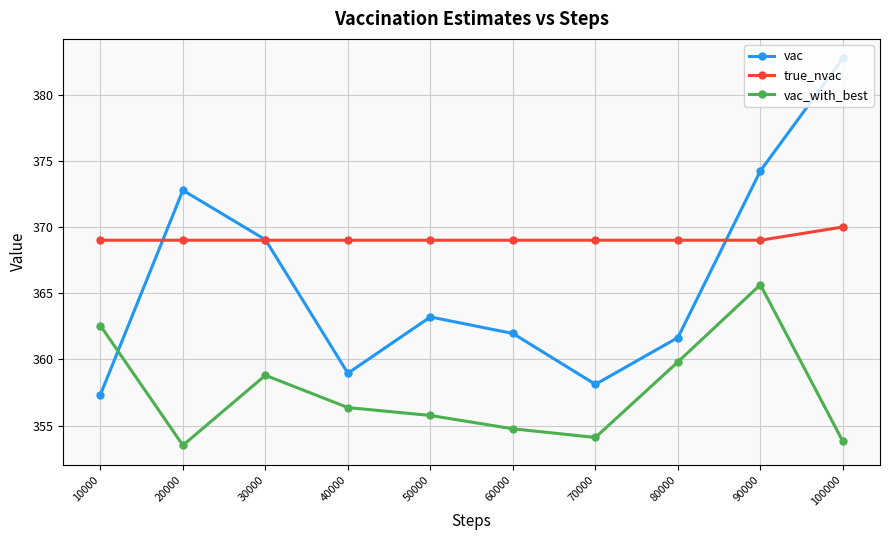

How many distinct data groups are displayed?

3